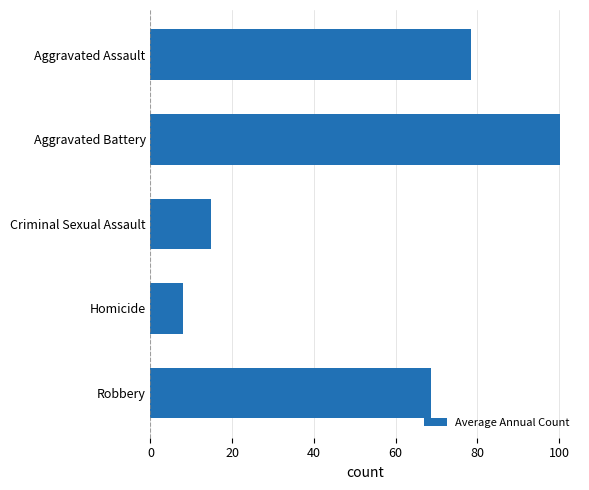

At which label is the value closest to 54?

Robbery